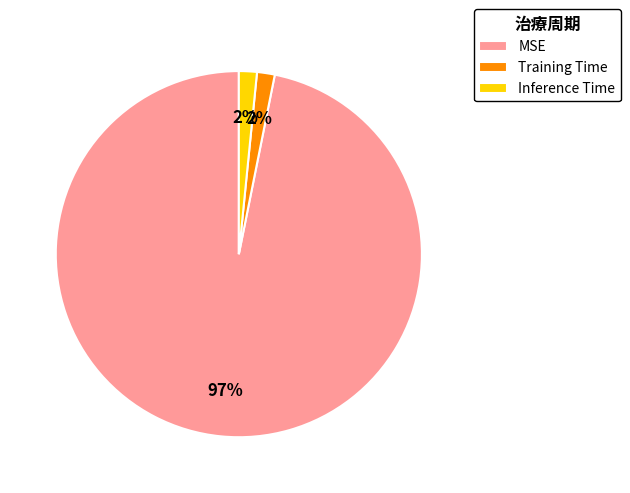

What is the largest slice in the pie chart?

MSE